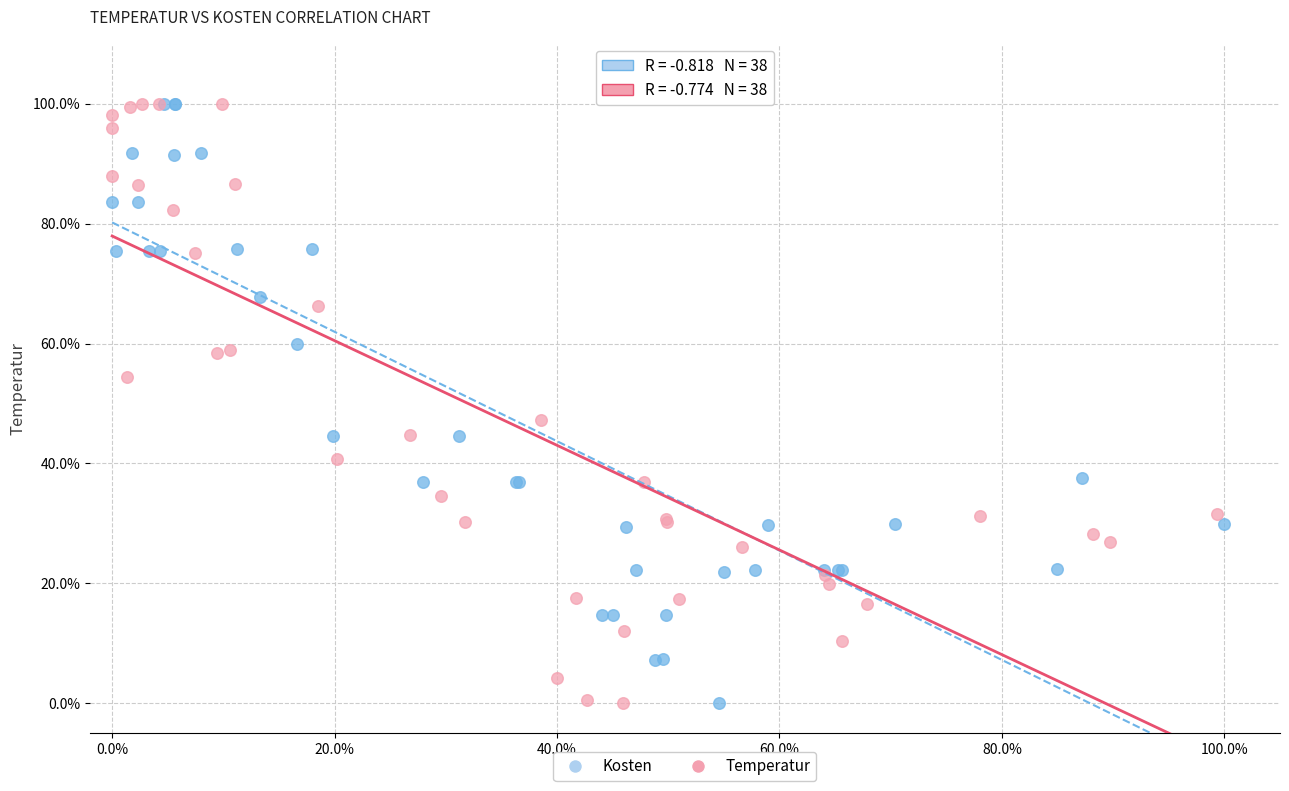

What are all the series names shown in the legend?

Kosten, Temperatur